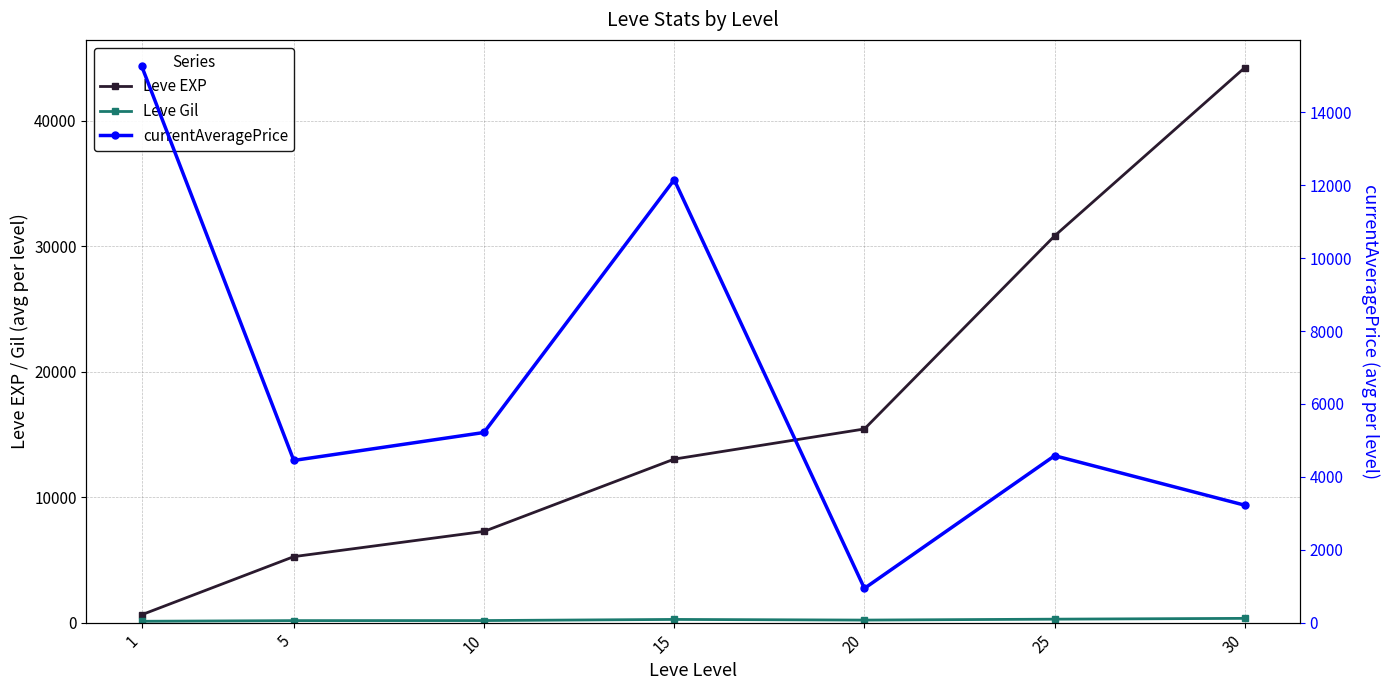

What is the value of the Leve Gil point at the 4th from the left?

259